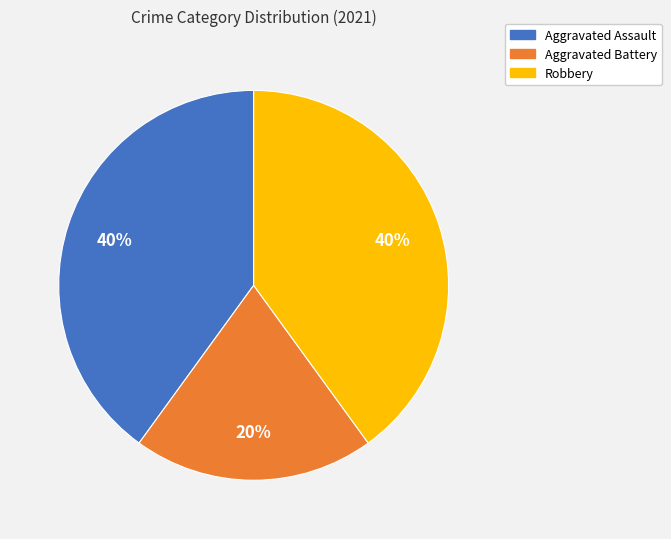

What is the ratio of the value at Aggravated Battery to the value at Robbery?

0.5